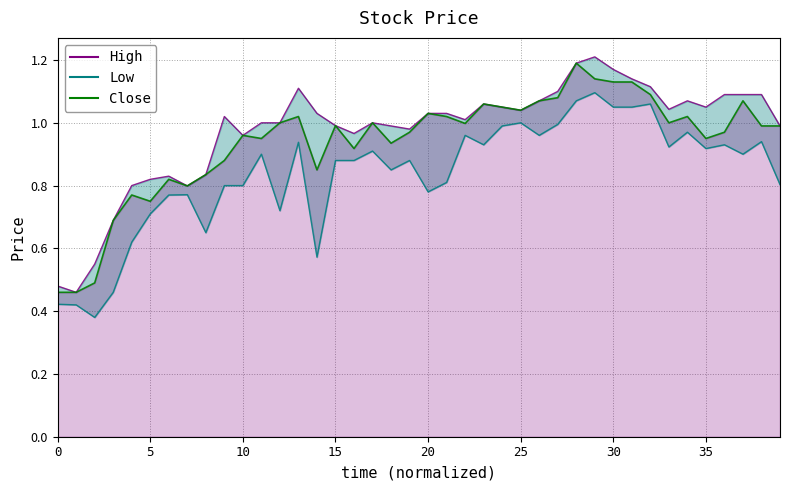

Reading left to right, what are all the values shown in this chart?

High: 0.5	0.5	0.6	0.7	0.8	0.8	0.8	0.8	0.8	1.0	1.0	1.0	1.0	1.1	1.0	1.0	1.0	1.0	1.0	1.0	1.0	1.0	1.0	1.1	1.0	1.0	1.1	1.1	1.2	1.2	1.2	1.1	1.1	1.0	1.1	1.0	1.1	1.1	1.1	1.0
Low: 0.4	0.4	0.4	0.5	0.6	0.7	0.8	0.8	0.6	0.8	0.8	0.9	0.7	0.9	0.6	0.9	0.9	0.9	0.9	0.9	0.8	0.8	1.0	0.9	1.0	1.0	1.0	1.0	1.1	1.1	1.0	1.0	1.1	0.9	1.0	0.9	0.9	0.9	0.9	0.8
Close: 0.5	0.5	0.5	0.7	0.8	0.8	0.8	0.8	0.8	0.9	1.0	0.9	1.0	1.0	0.9	1.0	0.9	1.0	0.9	1.0	1.0	1.0	1.0	1.1	1.0	1.0	1.1	1.1	1.2	1.1	1.1	1.1	1.1	1.0	1.0	0.9	1.0	1.1	1.0	1.0